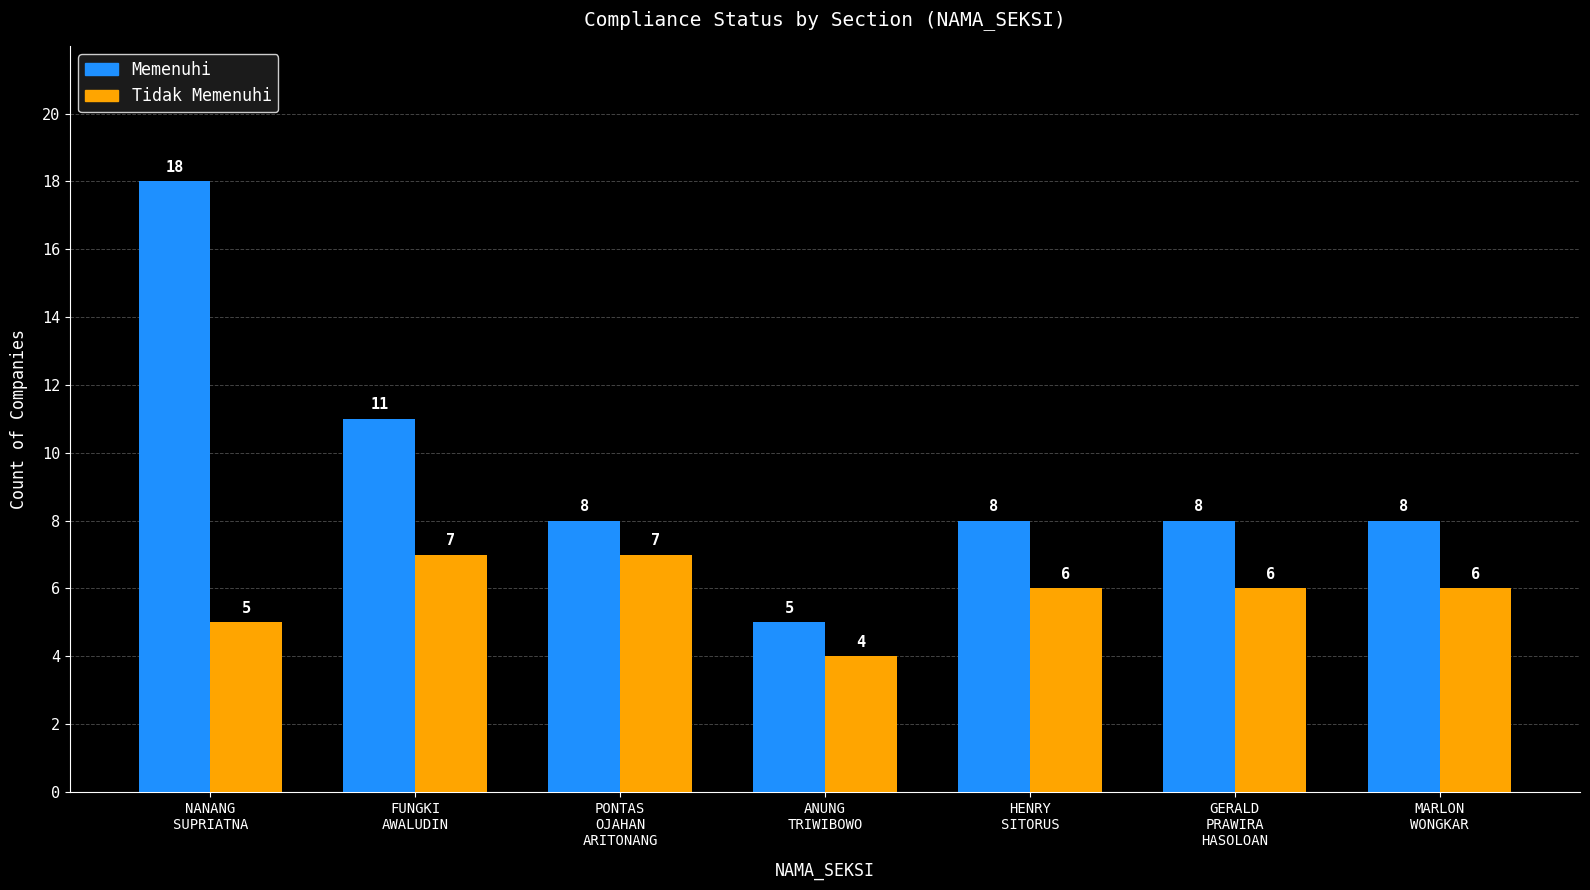

What is the sum of the Memenuhi values at HENRY
SITORUS and ANUNG
TRIWIBOWO?

13